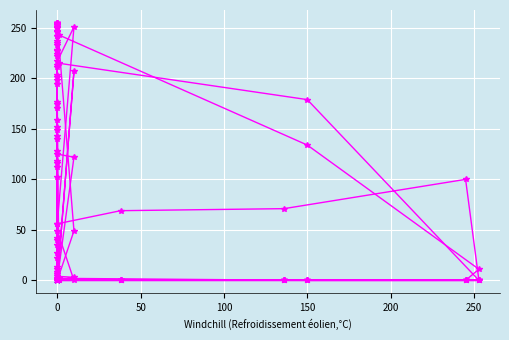

What position from the right is 23?

5